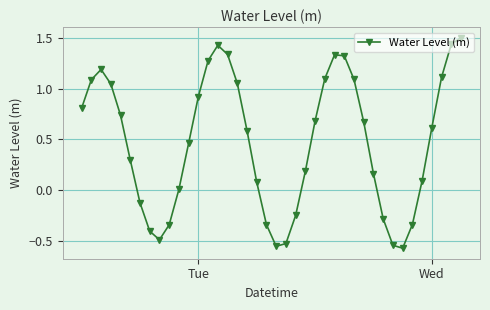

What is the difference between the second highest and minimum values?

2.0